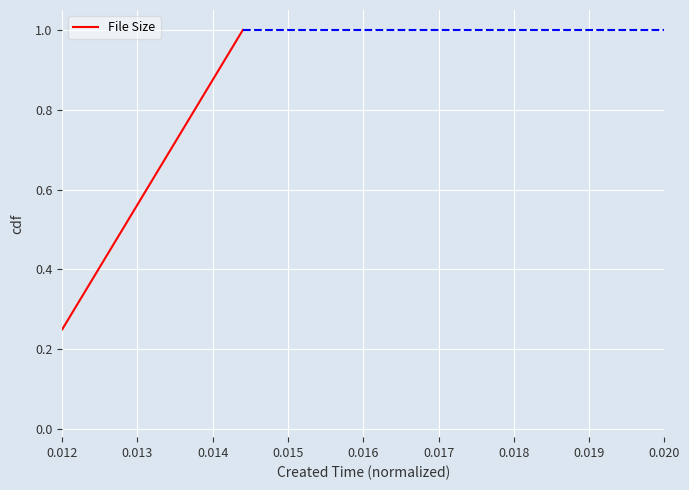

How many values are between 0 and 1?

4